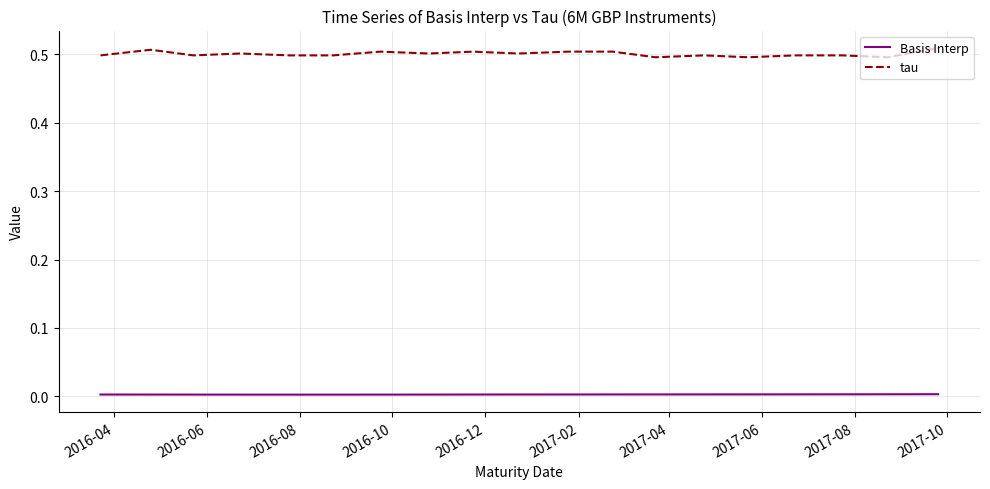

What are all the series names shown in the legend?

Basis Interp, tau